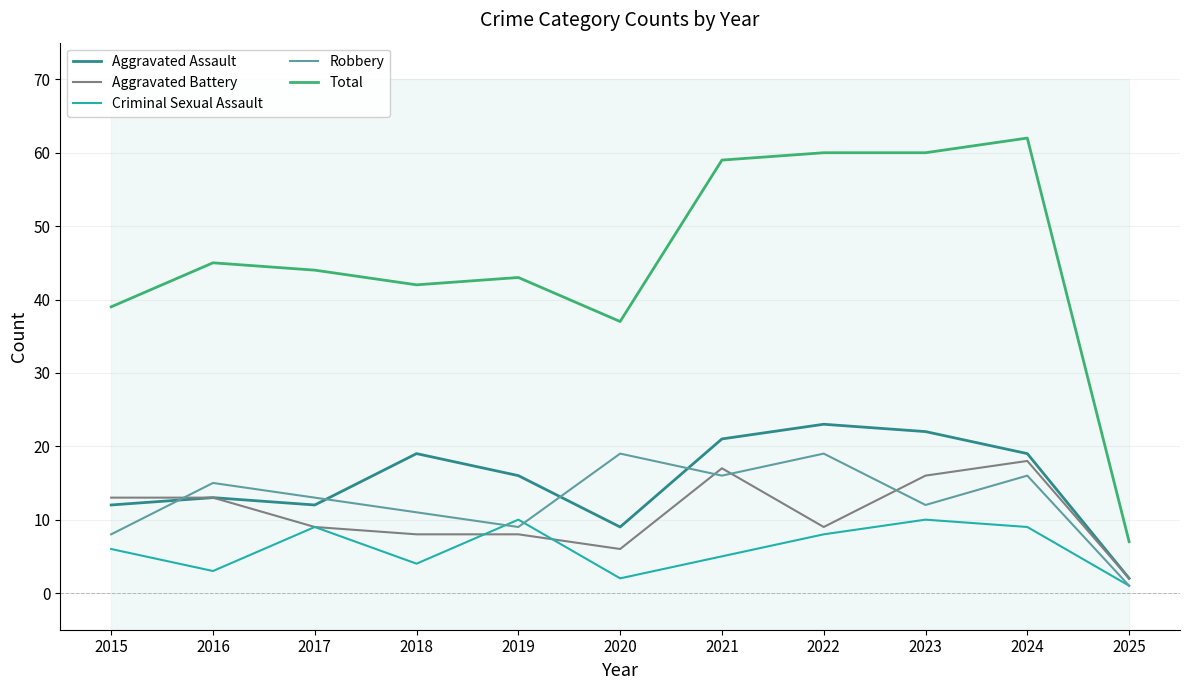

At which label is Aggravated Assault closest to 12?

2015